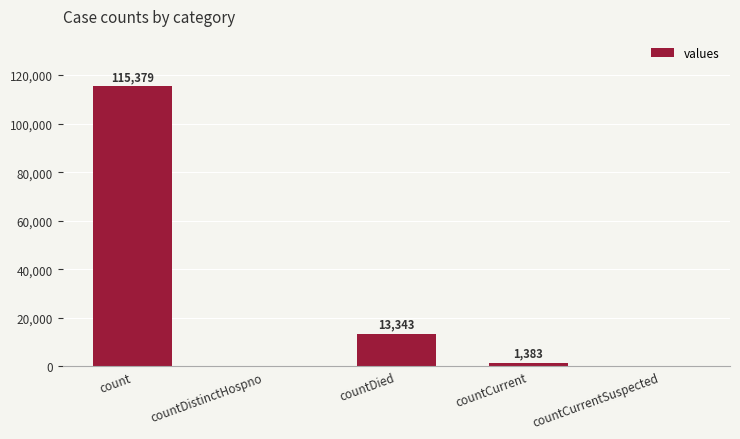

The value at countDistinctHospno is 43233. True or false?

False